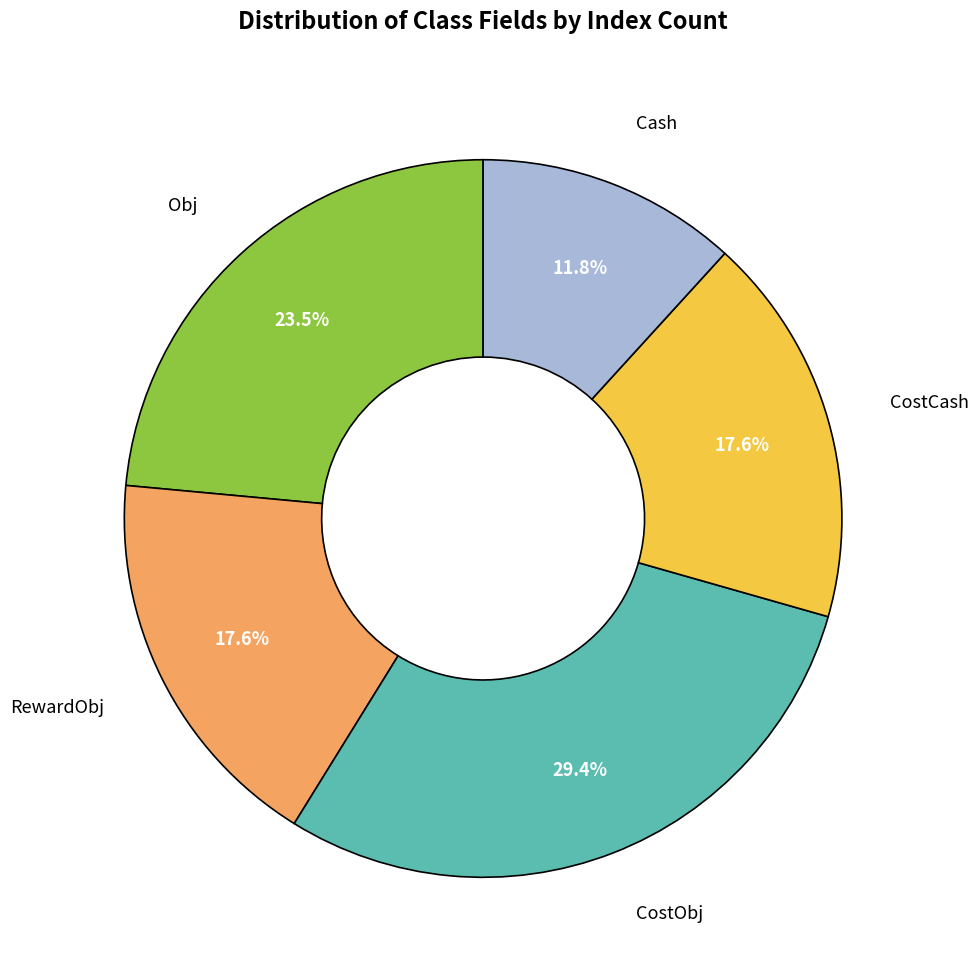

Is there a majority slice in this chart?

No